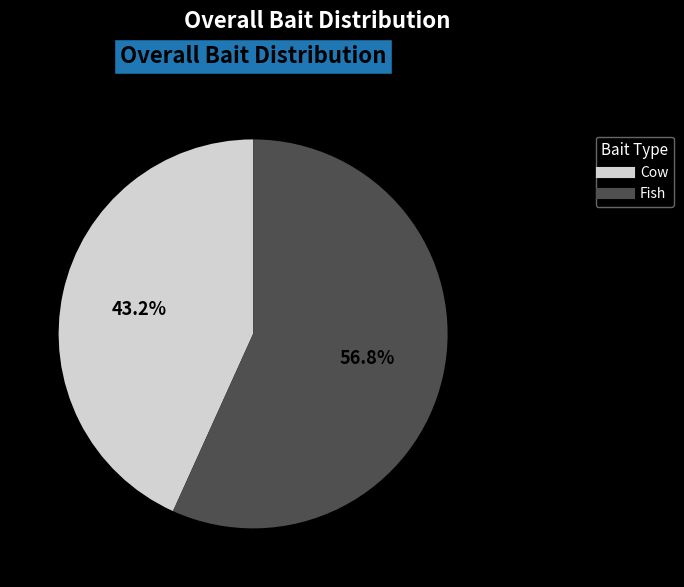

To the nearest percent, what is the average slice percentage?

50%